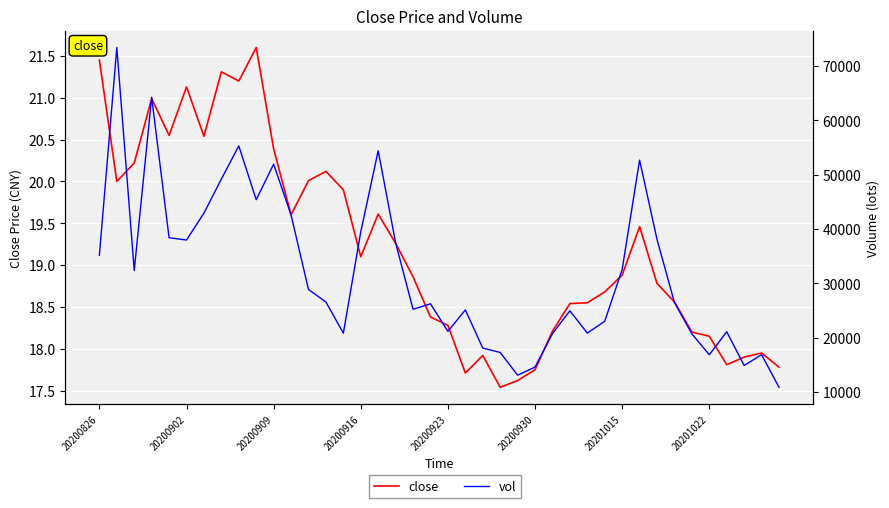

Rank the series by their maximum value, from highest to lowest.

vol, close